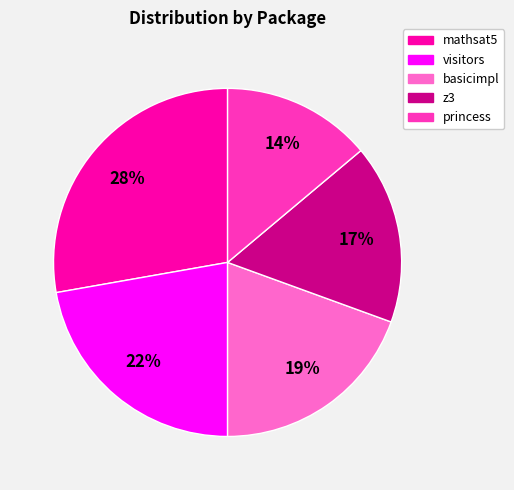

To the nearest percent, what is the difference between the largest and smallest slice percentages?

14%